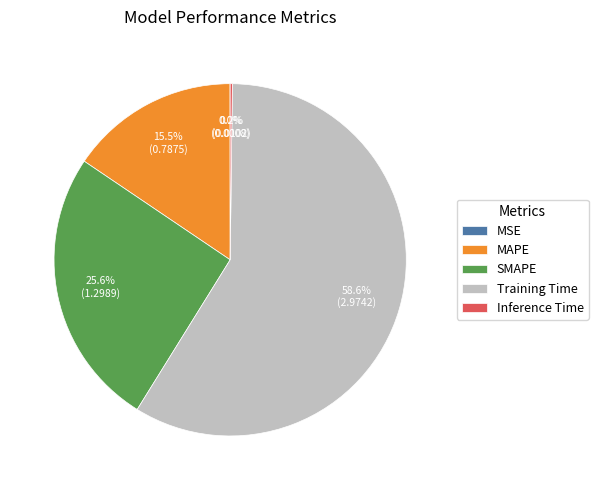

What percentage is the Training Time slice, to the nearest percent?

59%